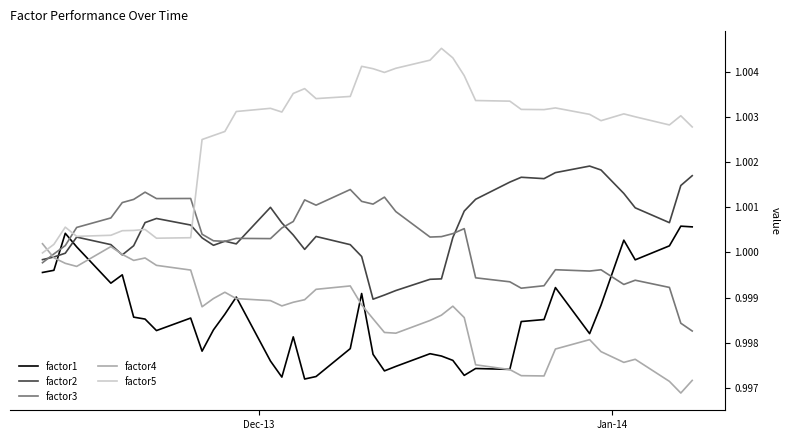

Which series has the largest range (max minus min)?

factor5